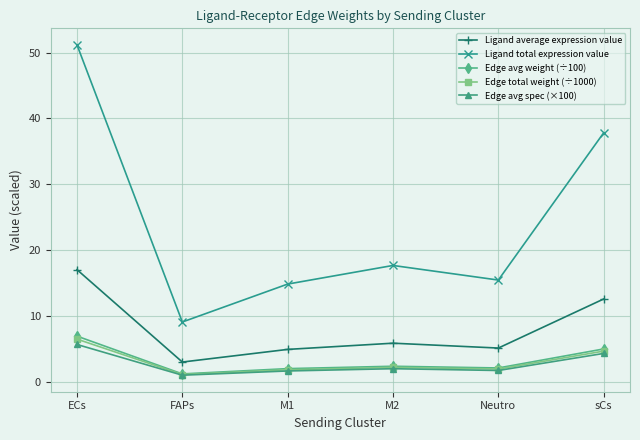

Which series has the largest total across all categories?

Ligand total expression value